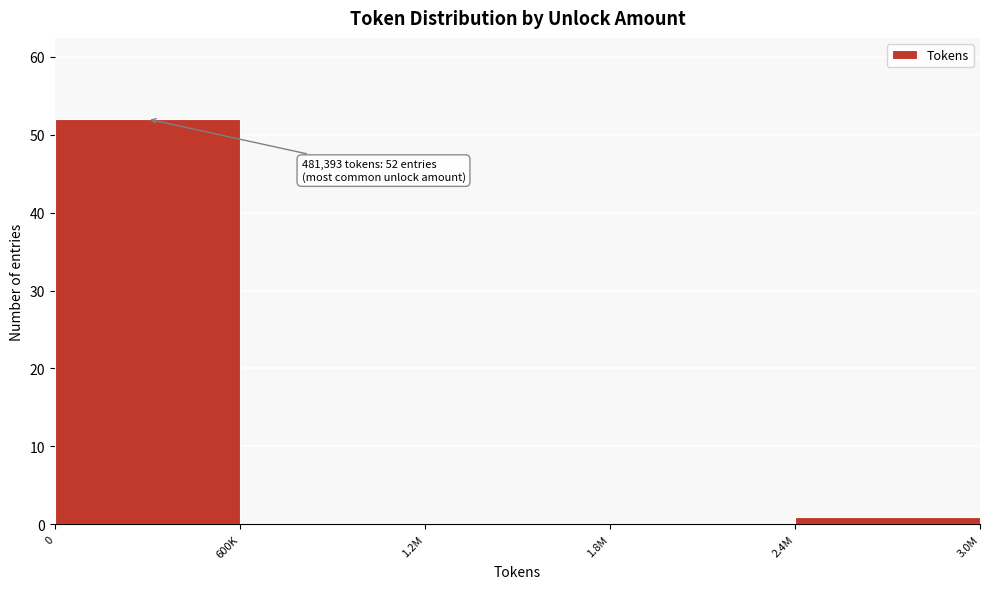

Reading left to right, extract all data points from this chart.

0=52	600K=0	1.2M=0	1.8M=0	2.4M=1